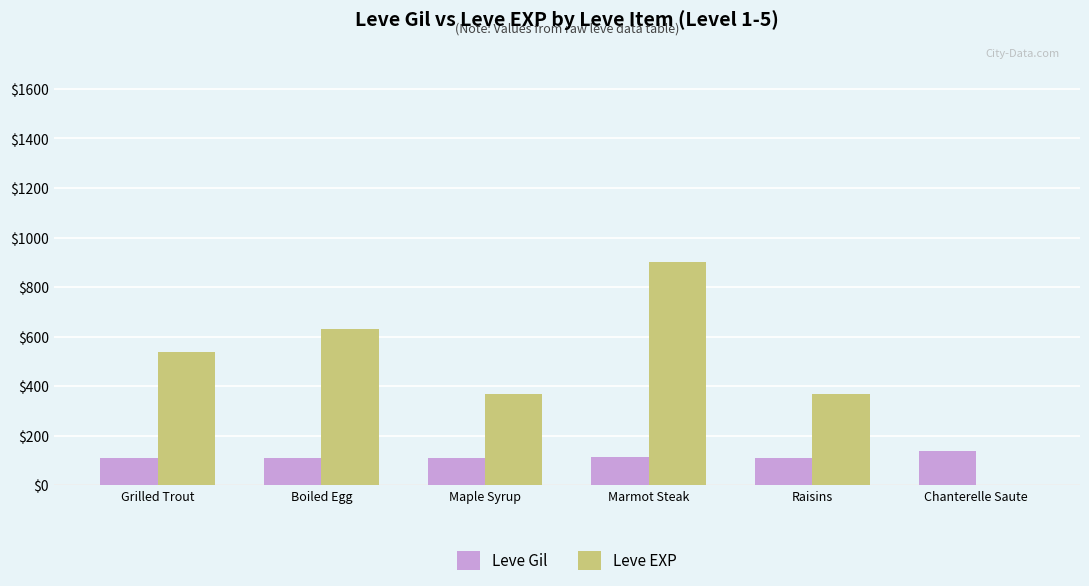

What is the sum of all Leve EXP values?

2811